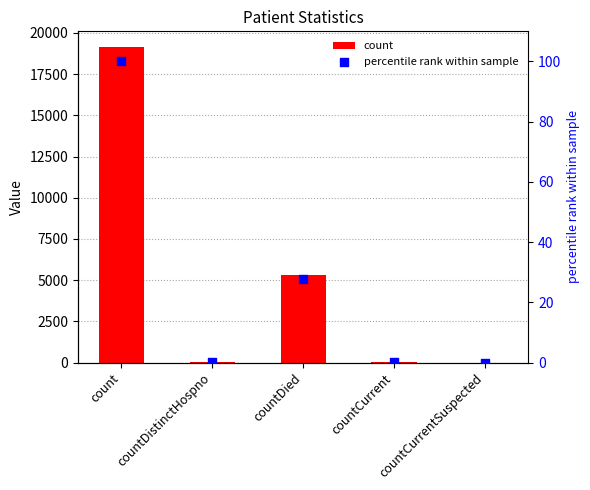

Which series has the largest total across all categories?

count